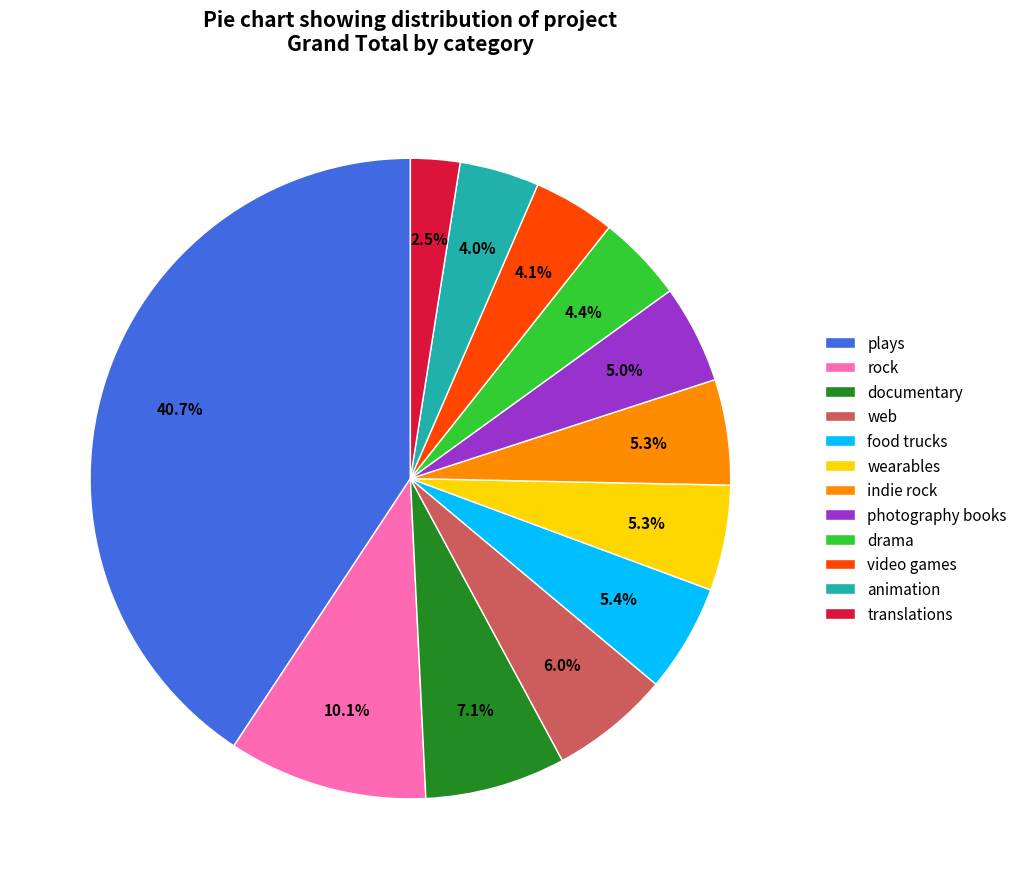

Does any single category account for the majority?

No